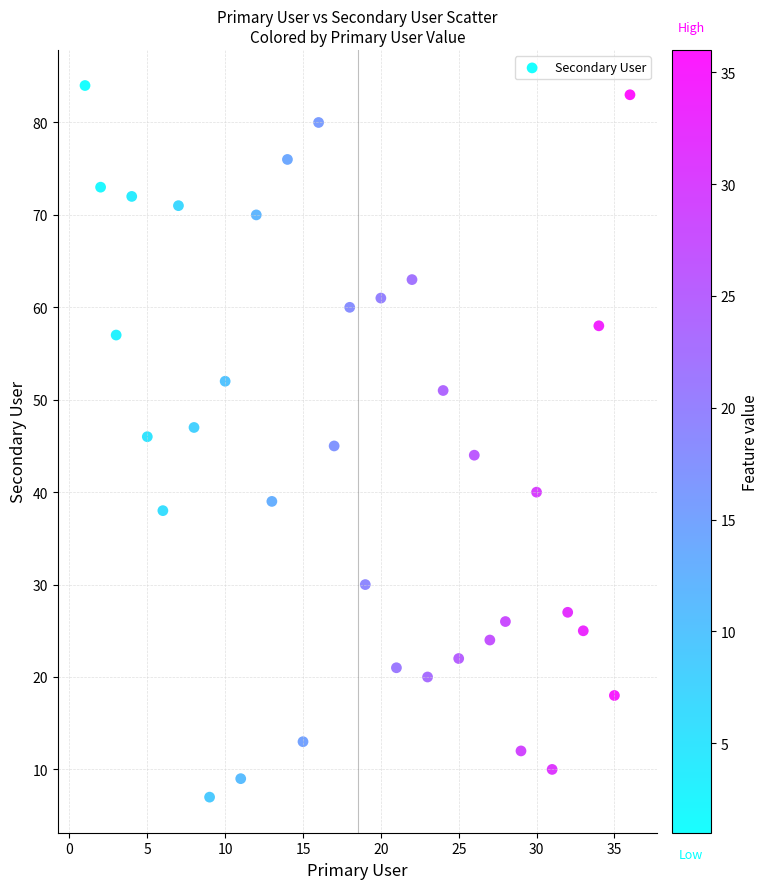

What is the range of X values (max minus min)?

35